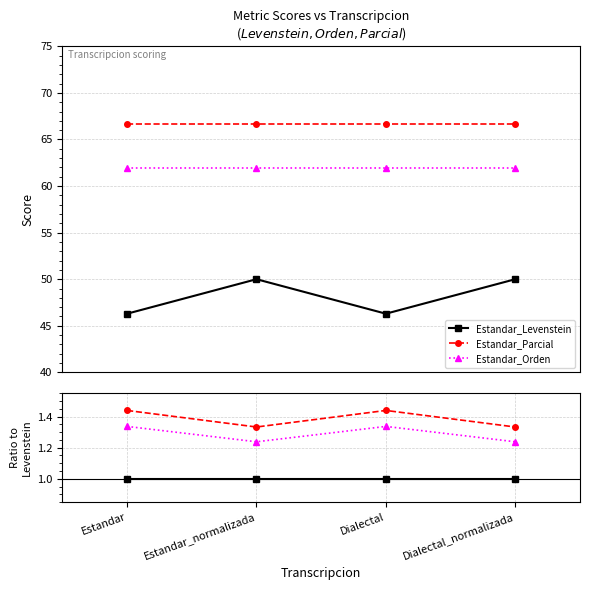

True or false: Estandar_Parcial has a value of 2.3 at Estandar.

False